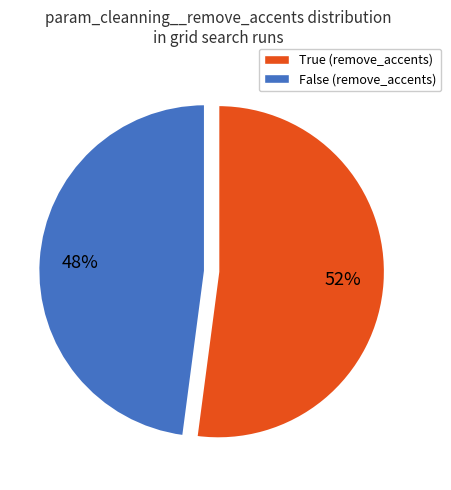

To the nearest percent, what is the difference between the True and False slice percentages?

4%